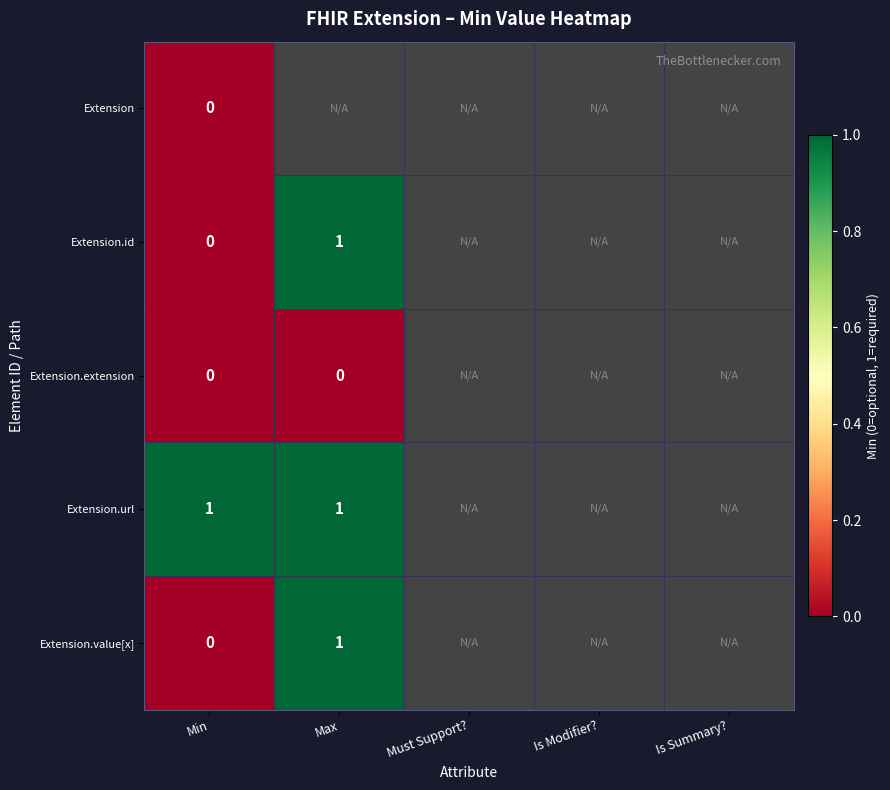

Rank the series at Is Modifier? from lowest to highest value.

Extension, Extension.id, Extension.extension, Extension.url, Extension.value[x]